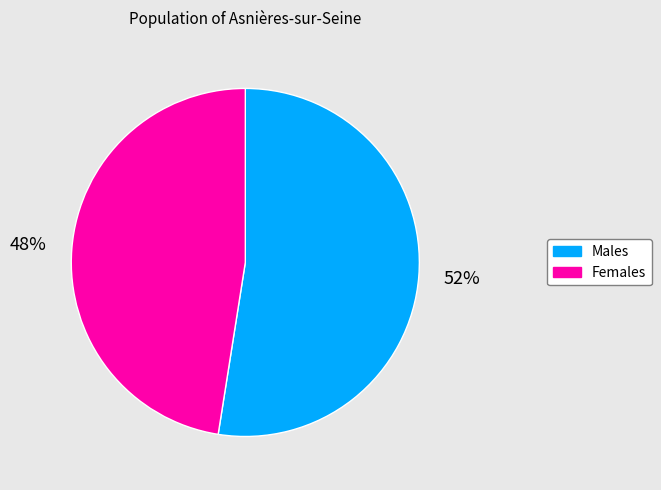

To the nearest percent, what is the average slice percentage?

50%